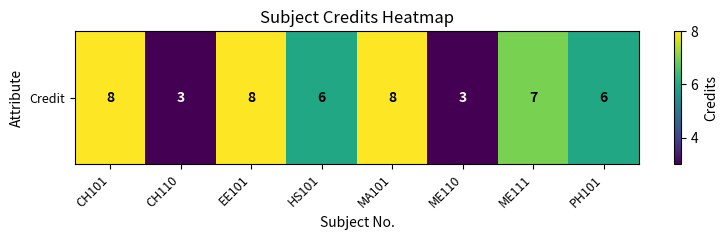

At which label does the data first exceed 7?

CH101